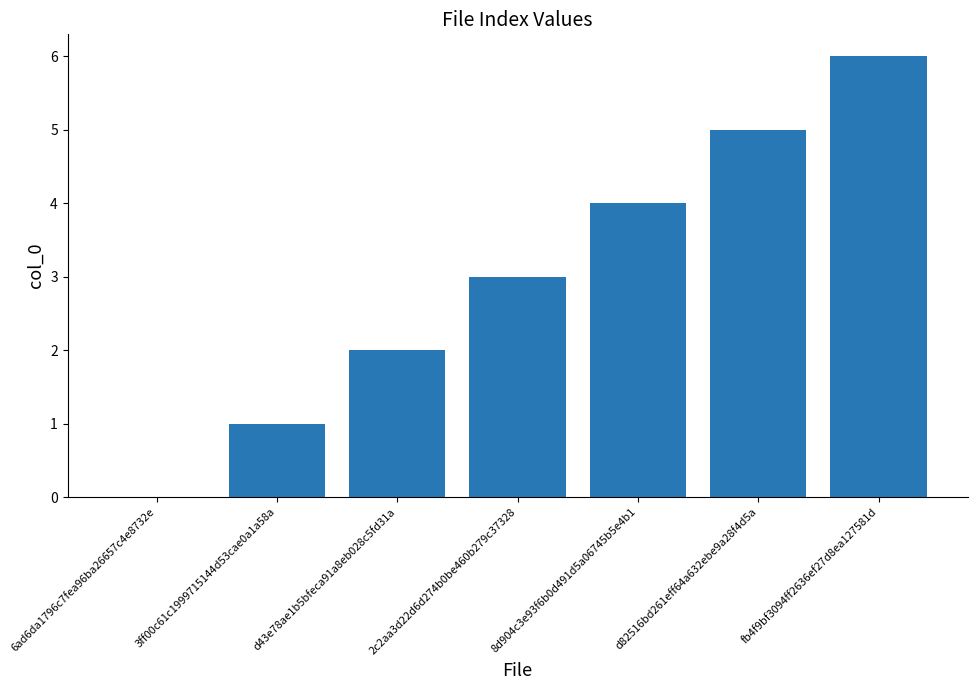

Count the number of categories in the chart.

7